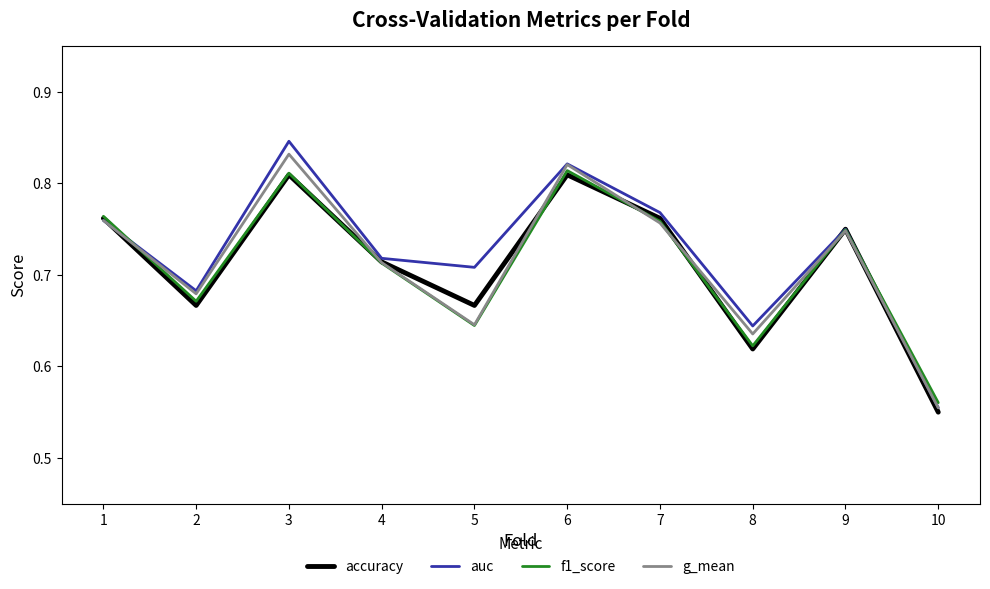

How many auc values are between 0 and 1?

10